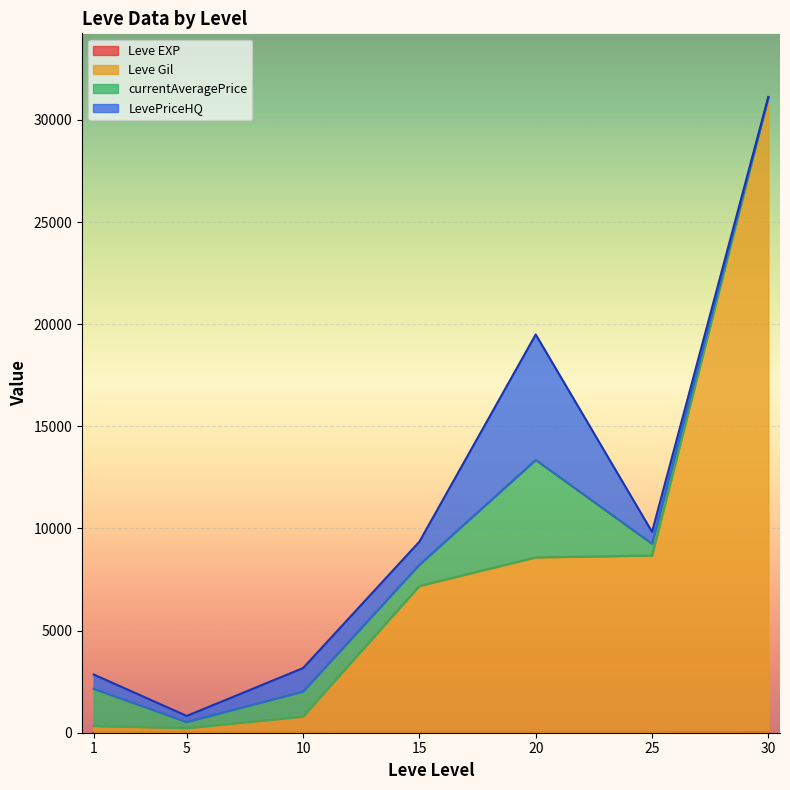

What is the value of the Leve EXP point at the 1st from the left?

1